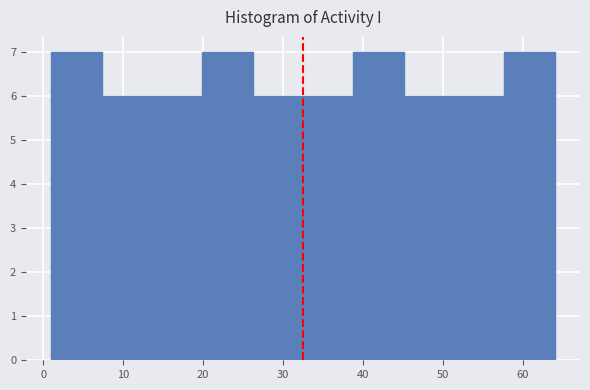

What is the height of the bar covering 13.6 to 19.9 on the x-axis? Neither the bar edges nor the heights are printed on the chart, so give them approximately, as read against the axes.

6